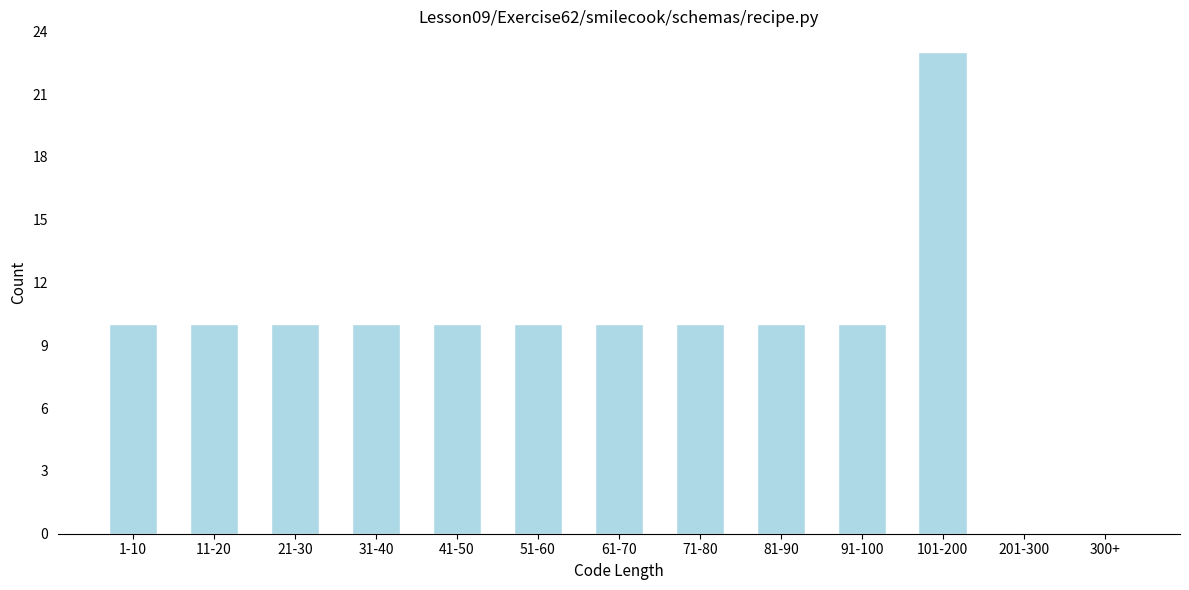

Reading right to left, transcribe all the data shown in this chart.

300+=0	201-300=0	101-200=23	91-100=10	81-90=10	71-80=10	61-70=10	51-60=10	41-50=10	31-40=10	21-30=10	11-20=10	1-10=10